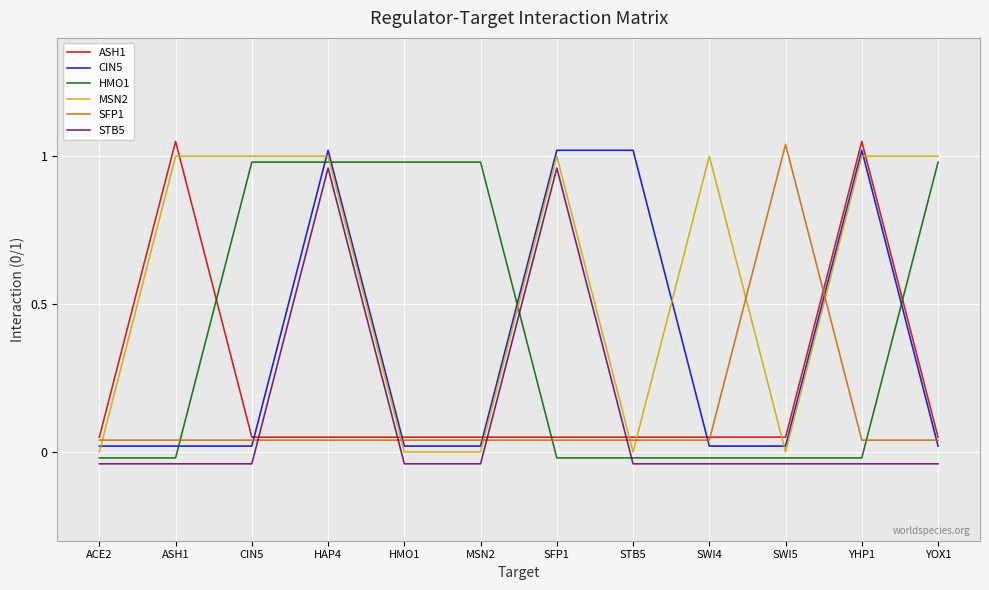

What position from the right is YOX1?

1